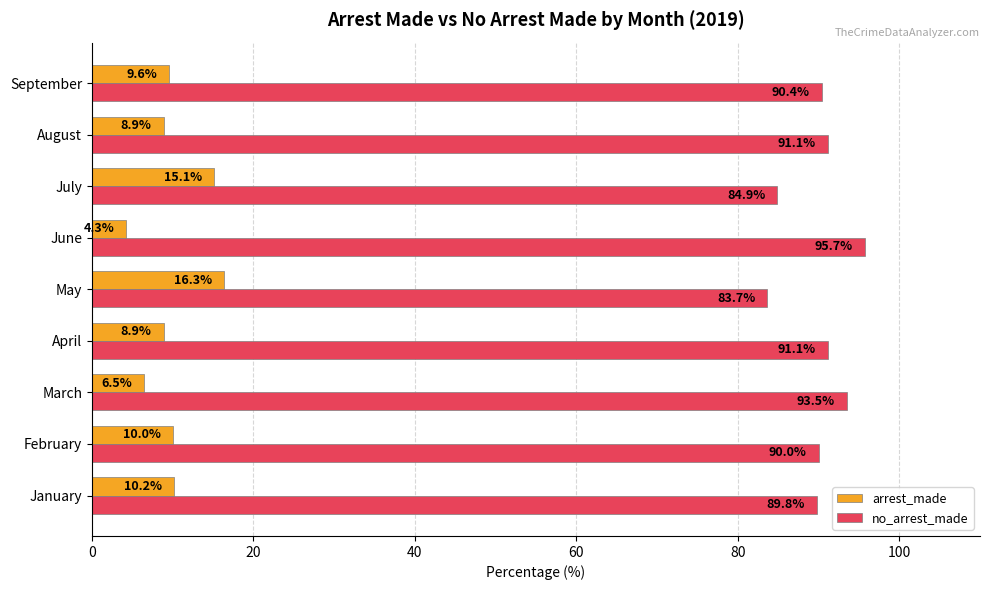

What is the smallest value displayed?

4.3